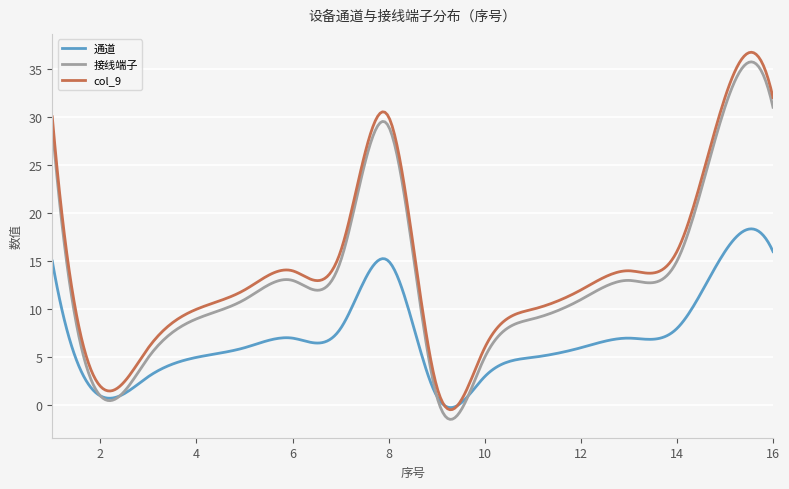

What is the greatest value displayed?

36.7